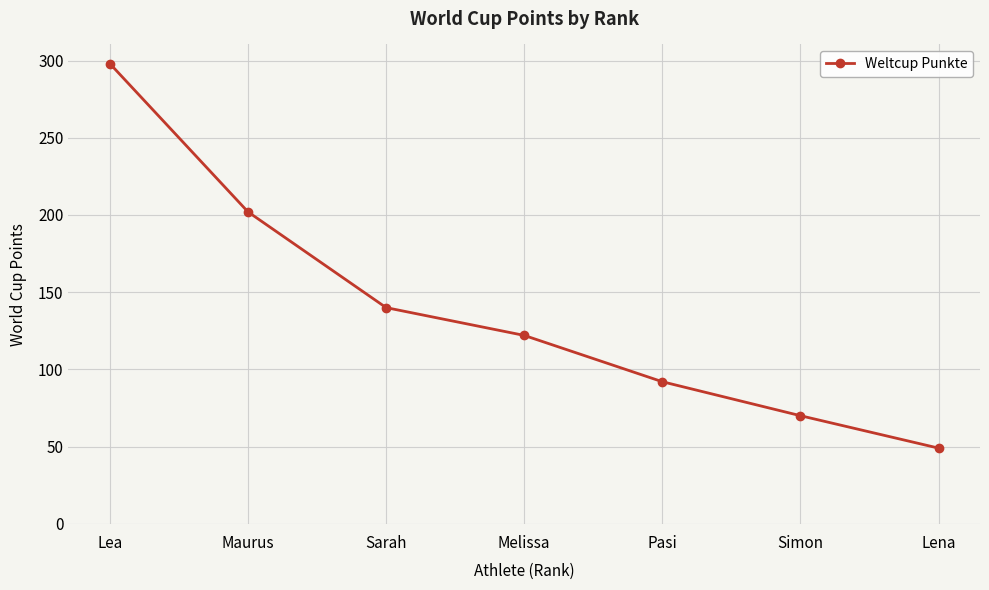

Where is the data nearest to the value 173?

Maurus